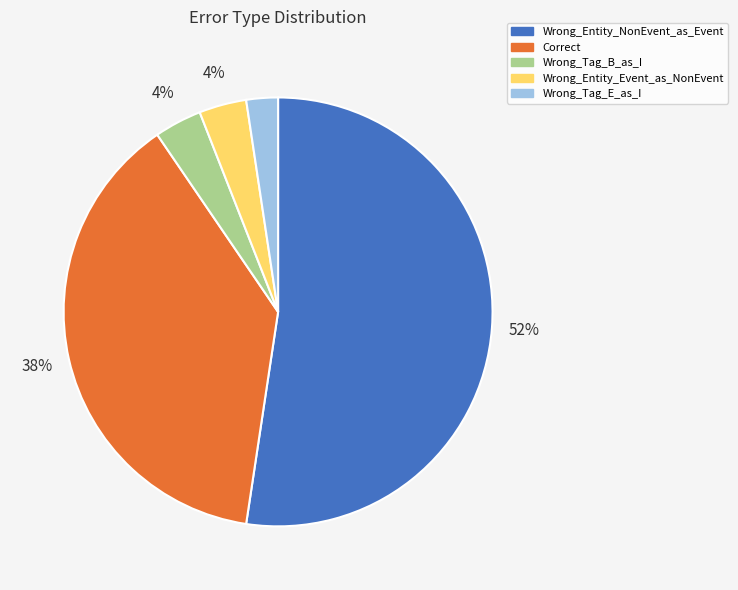

To the nearest percent, what is the combined percentage of Wrong_Entity_NonEvent_as_Event and Wrong_Entity_Event_as_NonEvent?

56%